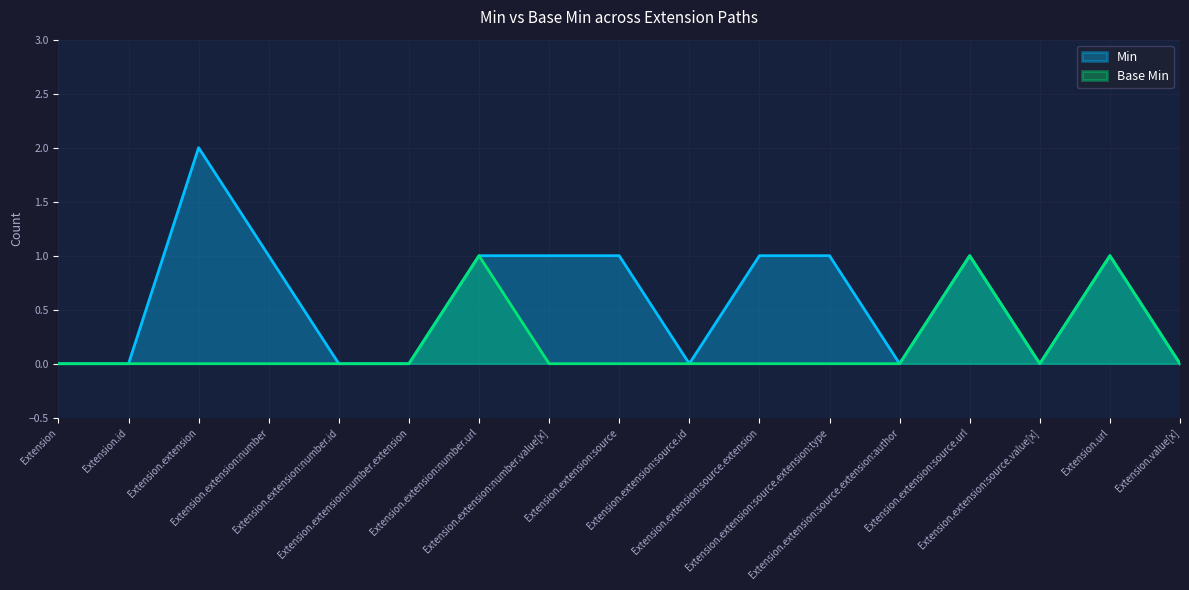

Does the chart display data point markers on the line(s)?

No